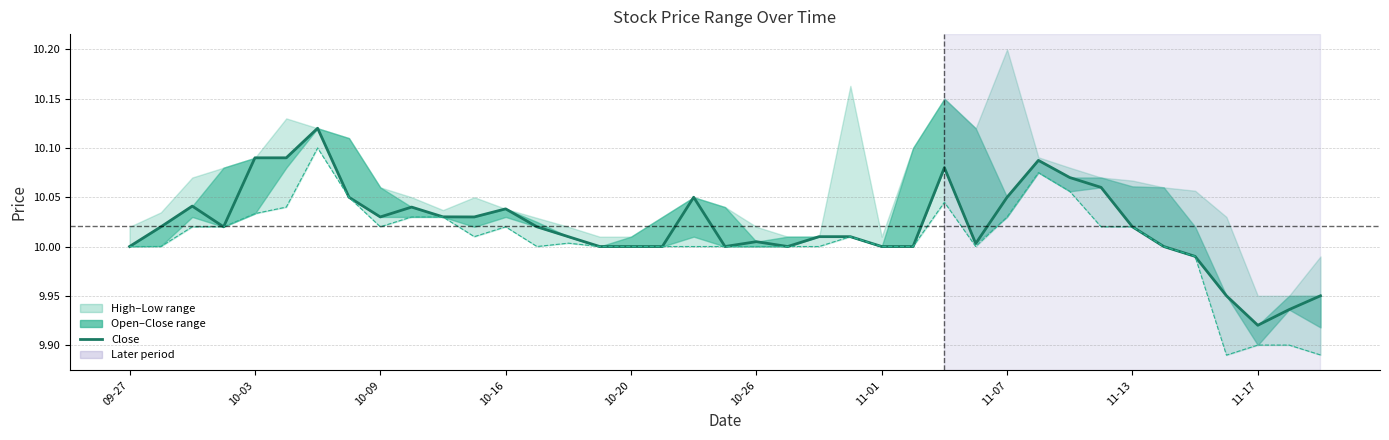

At how many categories does at least one series exceed 9?

39